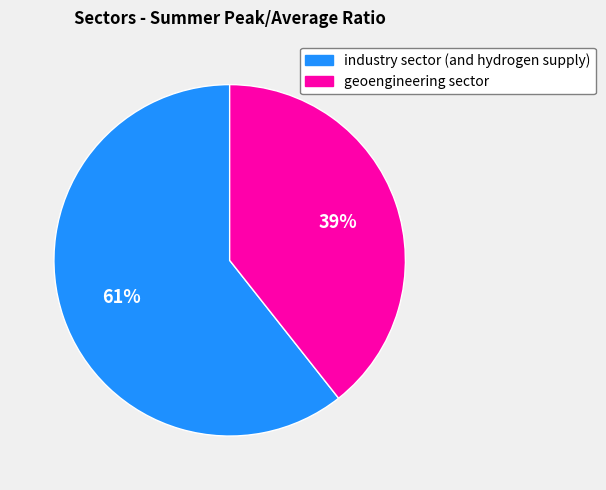

Is there a majority slice in this chart?

Yes